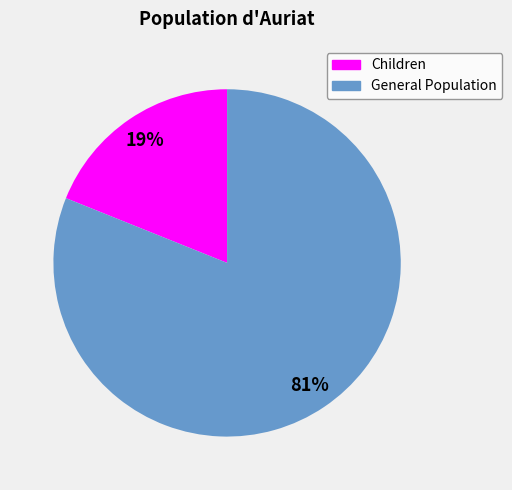

The Children slice represents 9% of the pie. True or false?

False